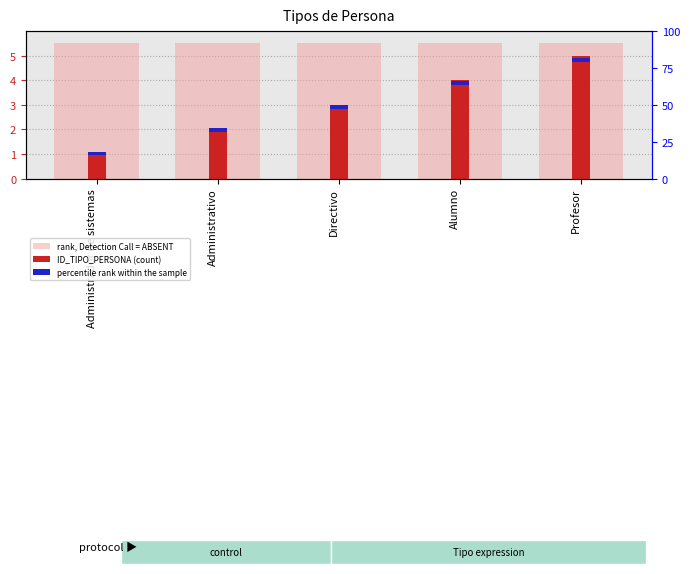

What position from the left is Administrativo?

2